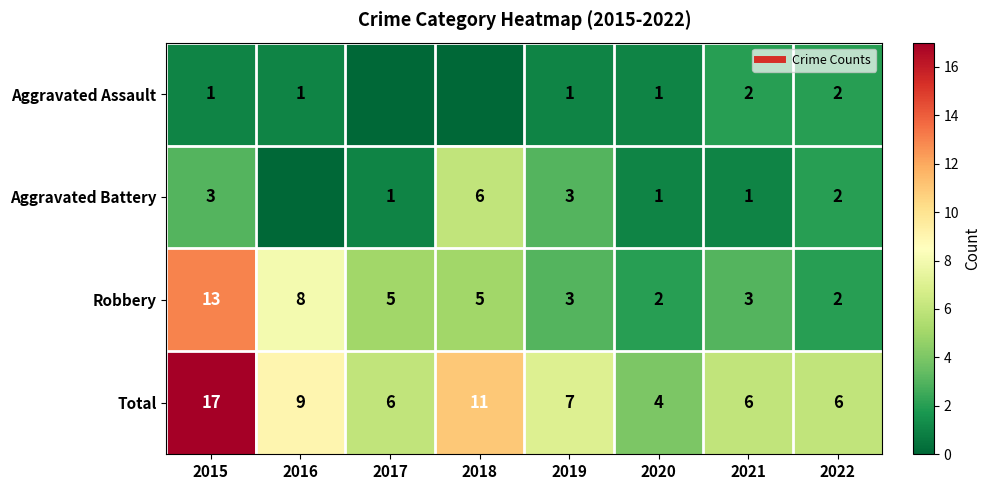

What is the highest value of the Robbery series?

13